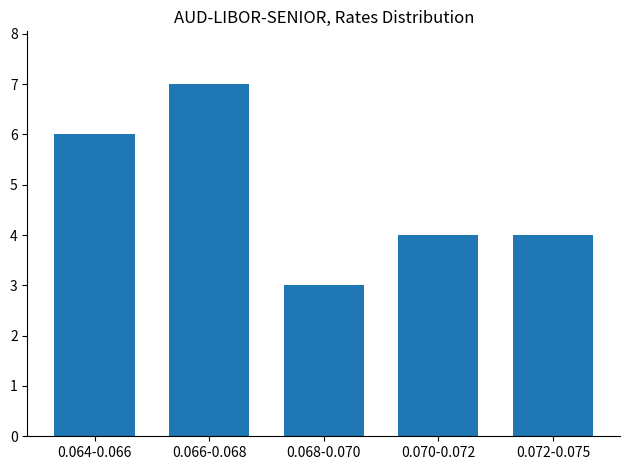

Reading left to right, what are all the values shown in this chart?

6	7	3	4	4